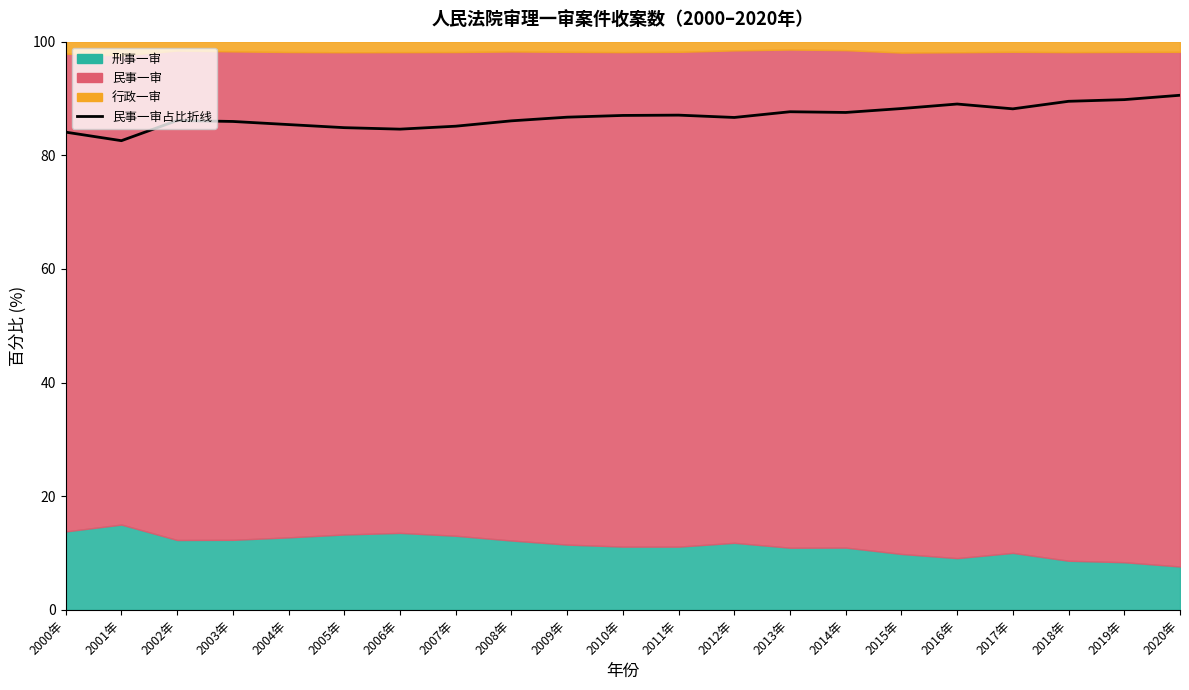

At which category does the chart reach its minimum across all series?

2001年